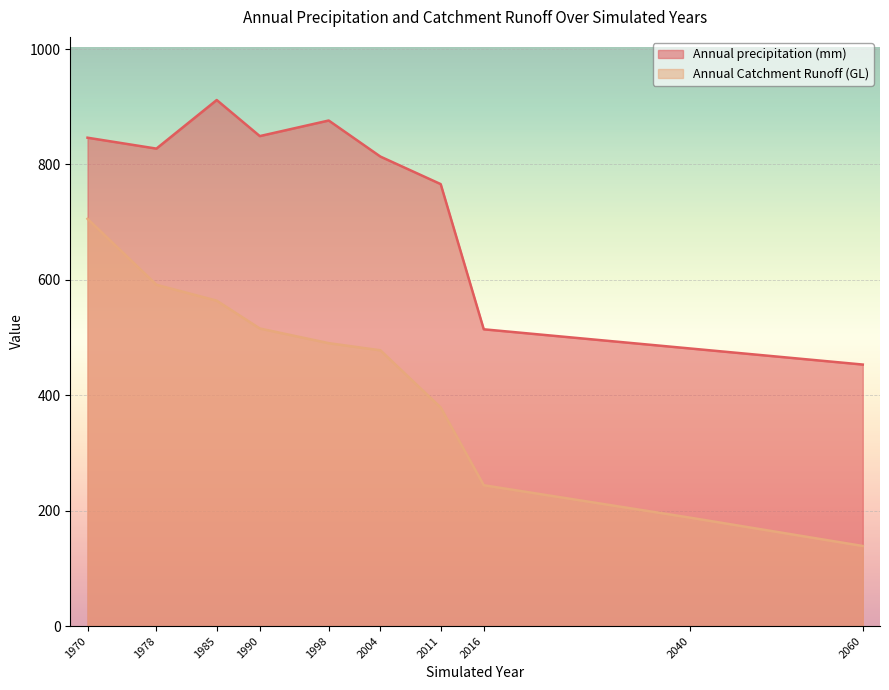

List the labels in order of Annual precipitation (mm) value, largest first.

1985, 1998, 1990, 1970, 1978, 2004, 2011, 2016, 2040, 2060